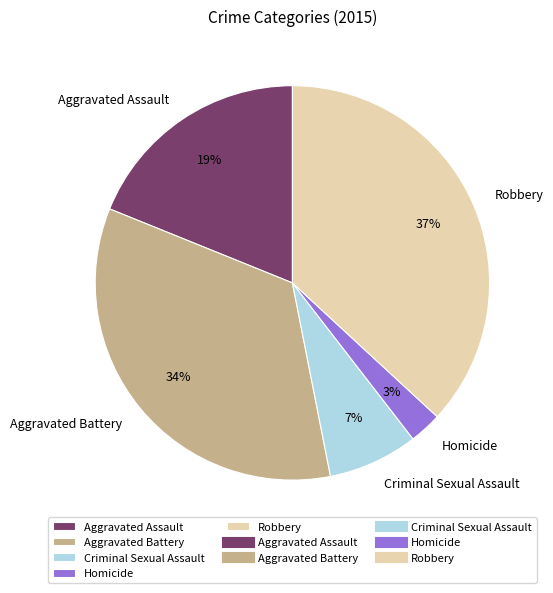

Count the number of slices in the pie.

5